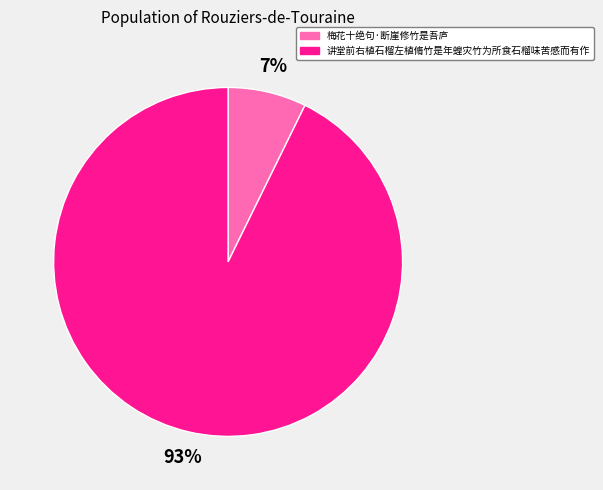

To the nearest percent, what is the combined percentage of 讲堂前右植石榴左植脩竹是年蝗灾竹为所食石榴味苦感而有作 and 梅花十绝句·断崖修竹是吾庐?

100%